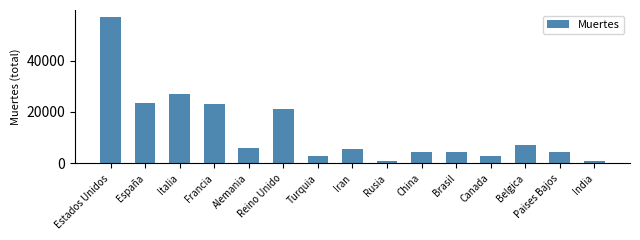

What is the value of the 12th bar from the left?

2707